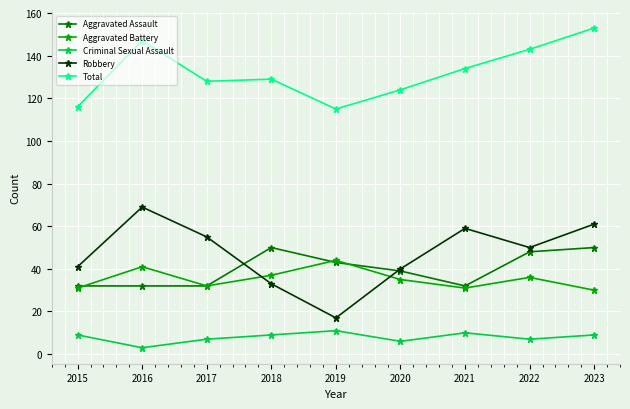

Is this an area chart (filled region under the line)?

No